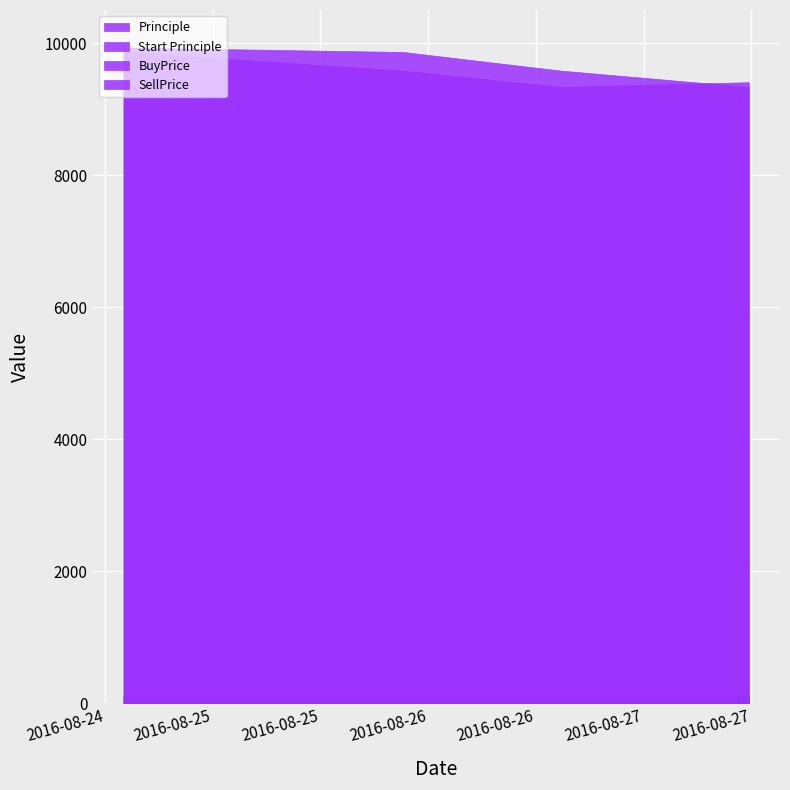

What is the average value of the Principle series?

9624.2